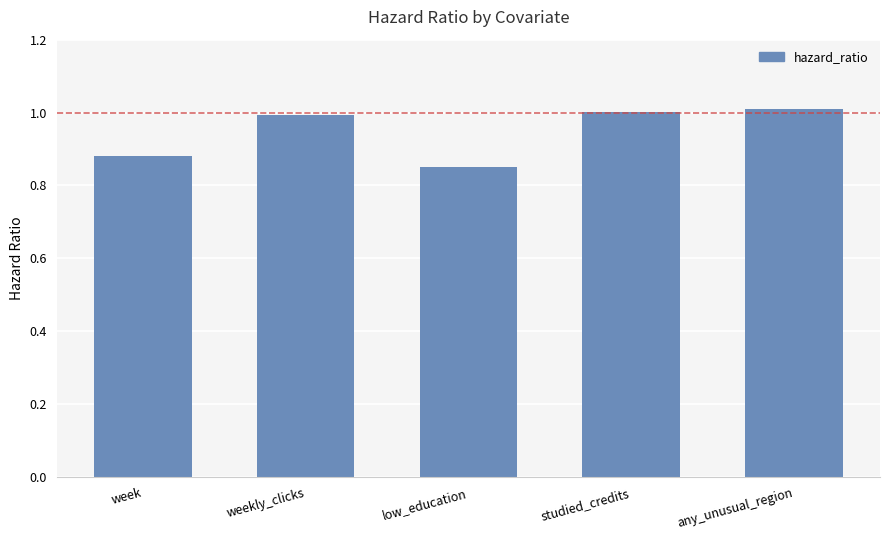

What is the sum of the values at any_unusual_region and studied_credits?

2.0